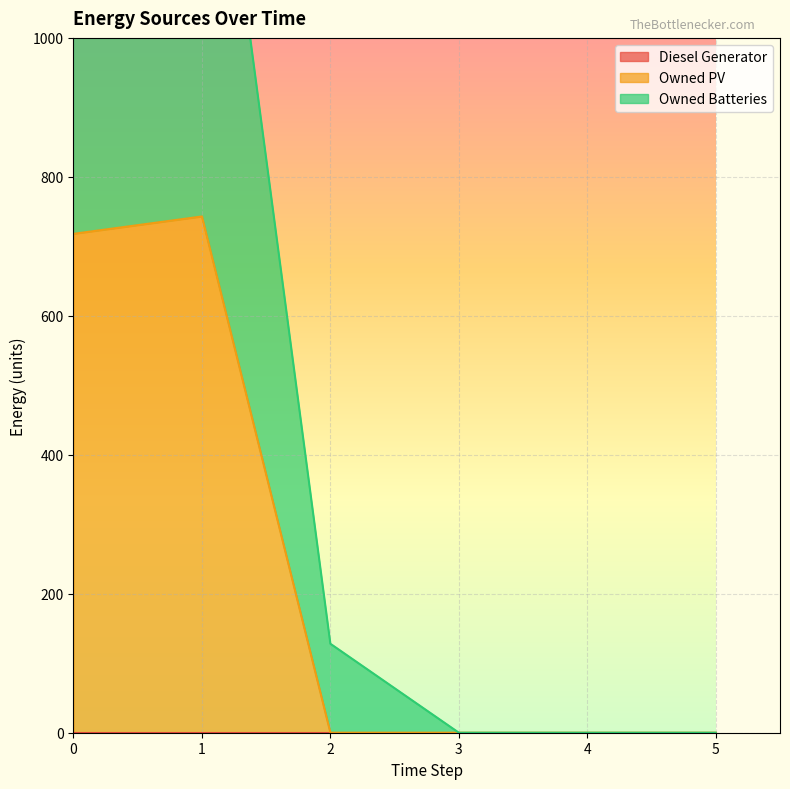

Reading right to left, transcribe all the data shown in this chart.

Owned PV: 5=0	4=0	3=0	2=0	1=743	0=718
Owned Batteries: 5=0	4=0	3=0	2=128	1=1525	0=1570